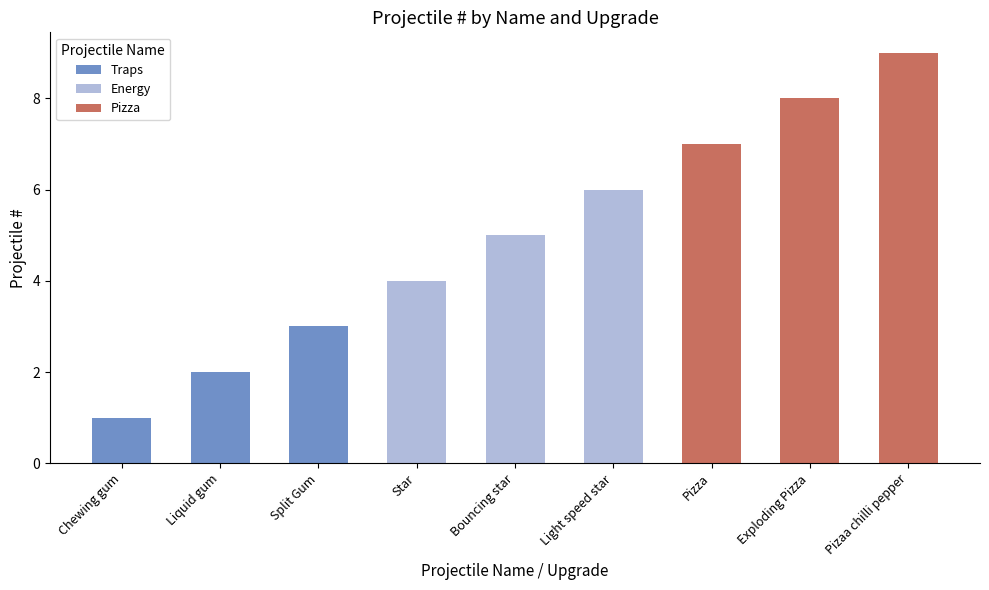

Read the value at Energy.

5